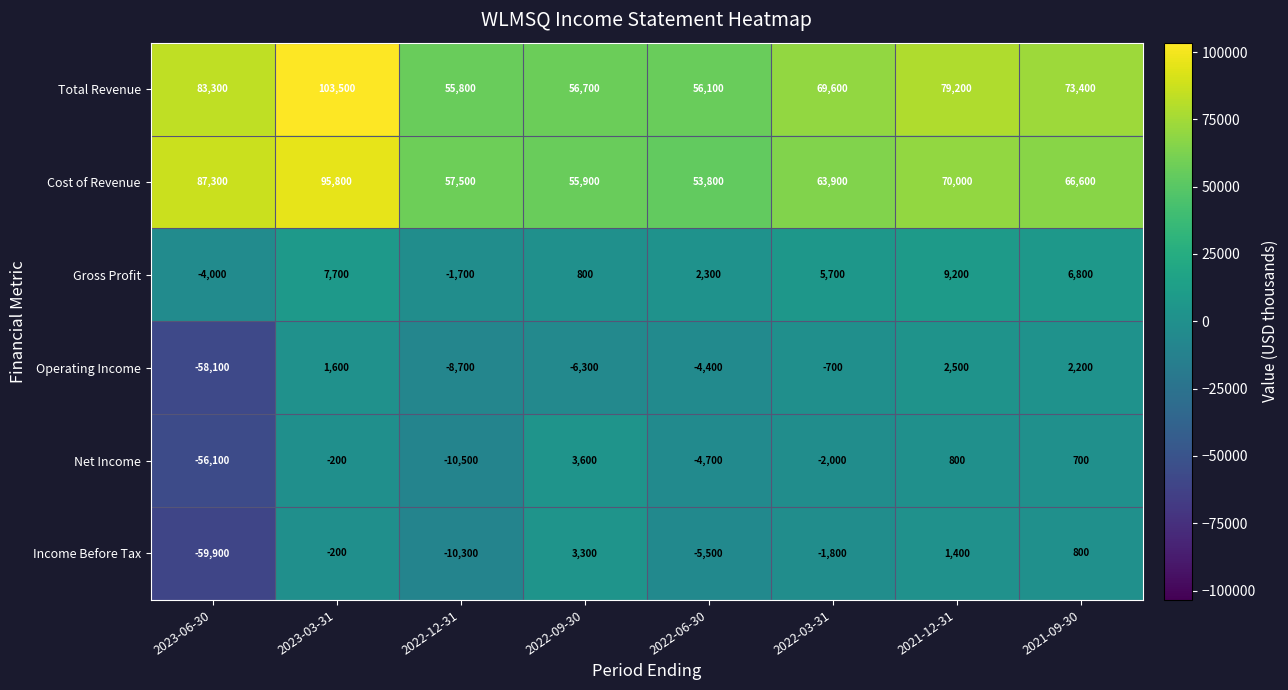

Is it true that Operating Income equals 2200 at 2021-09-30?

True